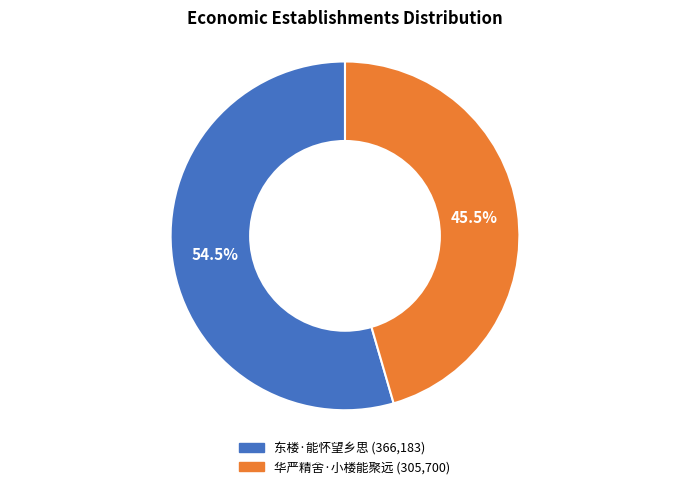

What is the majority slice?

东楼·能怀望乡思